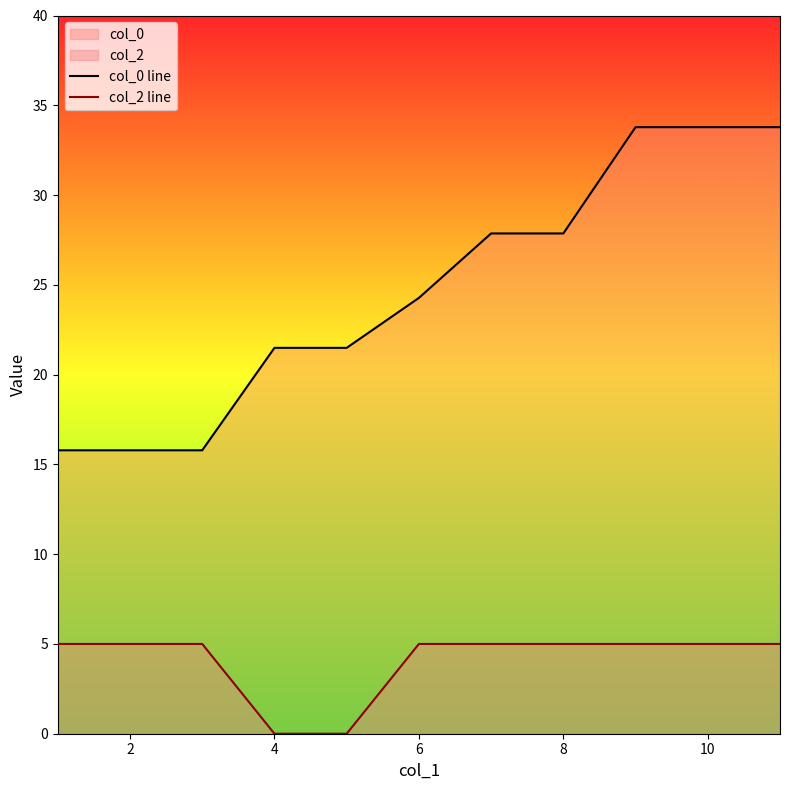

The value of col_2 line at 6 is -2.6. True or false?

False